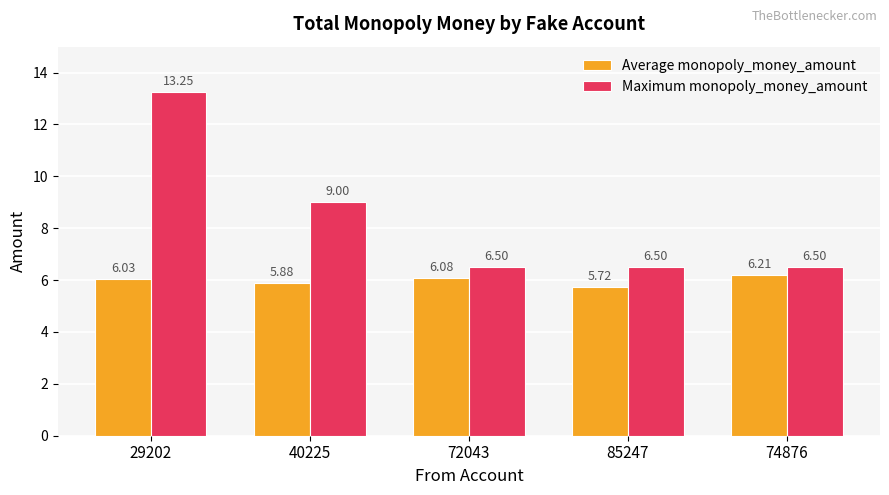

At which label does Maximum monopoly_money_amount reach its peak?

29202